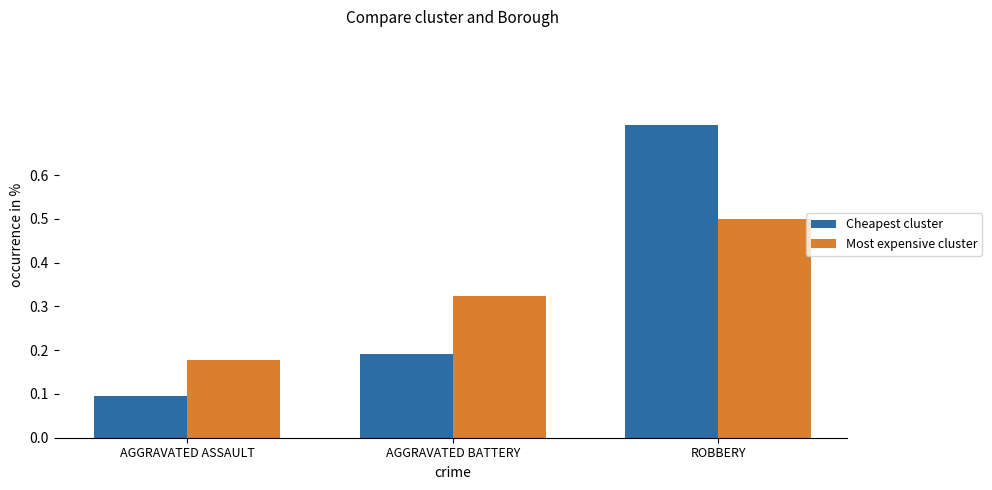

The Cheapest cluster series shows 0.1 at AGGRAVATED BATTERY. True or false?

False